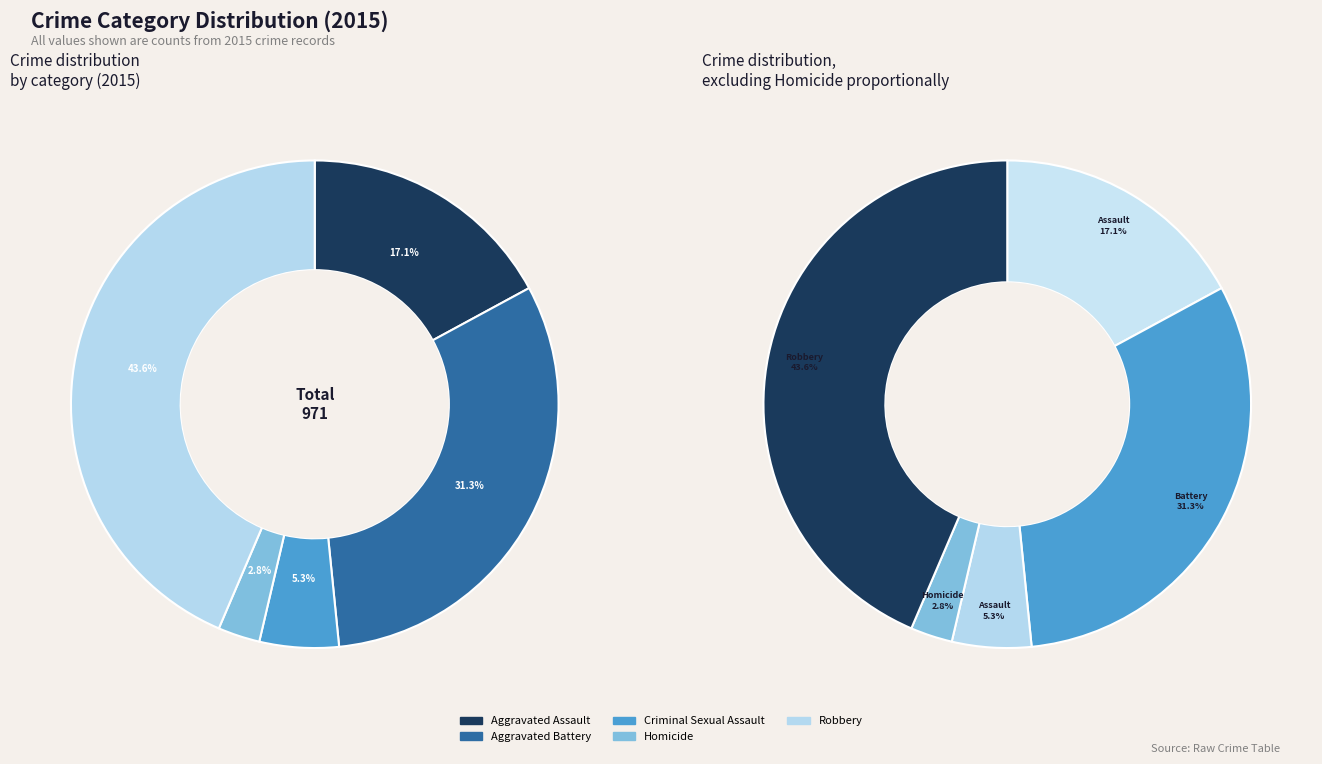

Count the number of slices in the pie.

5